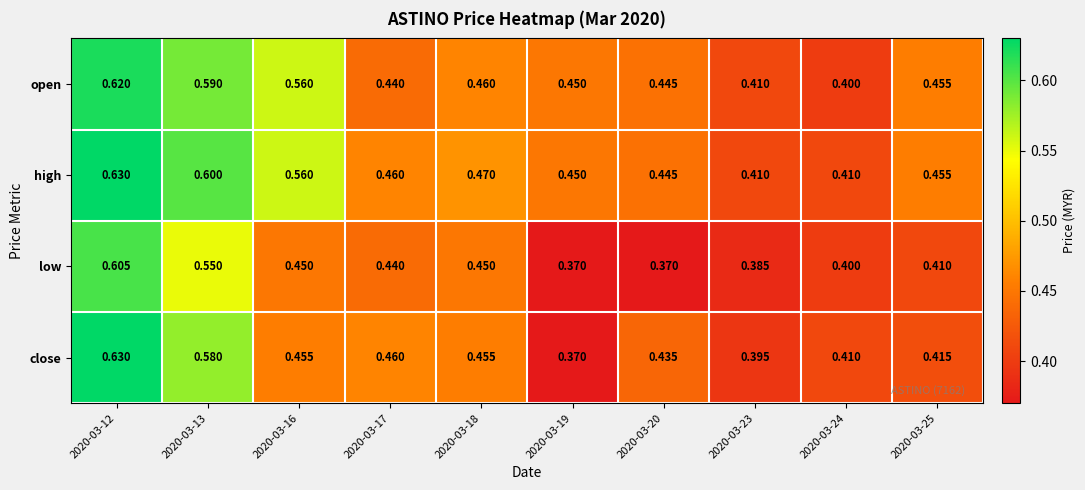

At 2020-03-13, list the series in order from largest to smallest.

high, open, close, low